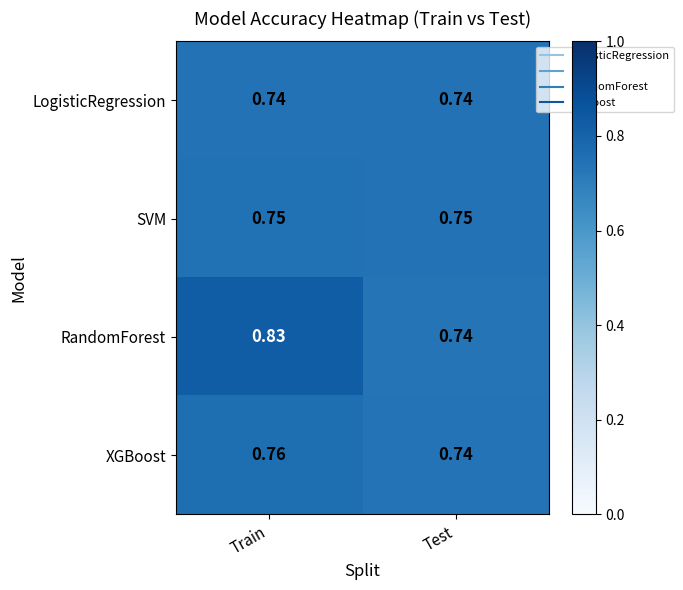

Is the value of LogisticRegression at Test greater than the value of RandomForest at Train?

No